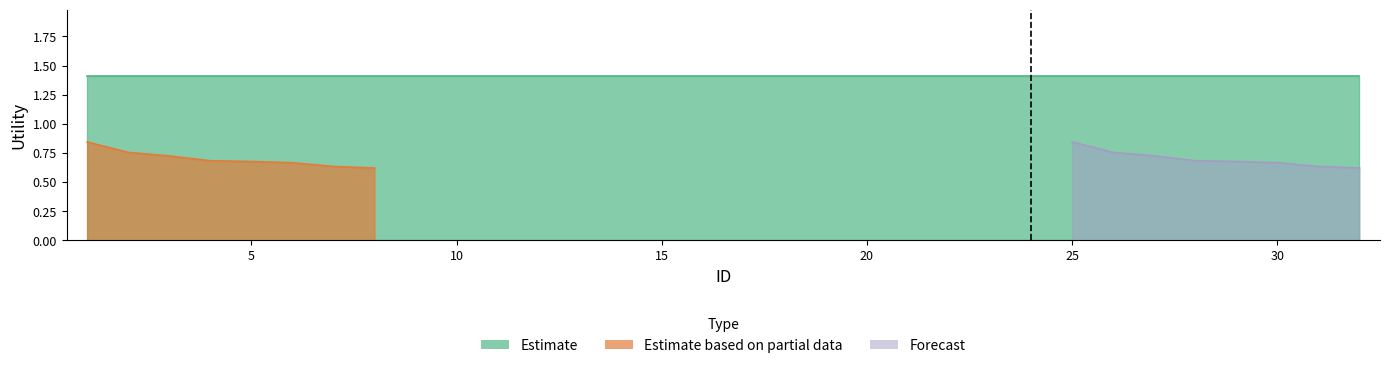

Reading left to right, what are all the values shown in this chart?

Estimate: 1.4	1.4	1.4	1.4	1.4	1.4	1.4	1.4	1.4	1.4	1.4	1.4	1.4	1.4	1.4	1.4	1.4	1.4	1.4	1.4	1.4	1.4	1.4	1.4	1.4	1.4	1.4	1.4	1.4	1.4	1.4	1.4
Estimate based on partial data: 0.8	0.8	0.7	0.7	0.7	0.7	0.6	0.6	0.0	0.0	0.0	0.0	0.0	0.0	0.0	0.0	0.0	0.0	0.0	0.0	0.0	0.0	0.0	0.0	0.0	0.0	0.0	0.0	0.0	0.0	0.0	0.0
Forecast: 0.0	0.0	0.0	0.0	0.0	0.0	0.0	0.0	0.0	0.0	0.0	0.0	0.0	0.0	0.0	0.0	0.0	0.0	0.0	0.0	0.0	0.0	0.0	0.0	0.8	0.8	0.7	0.7	0.7	0.7	0.6	0.6